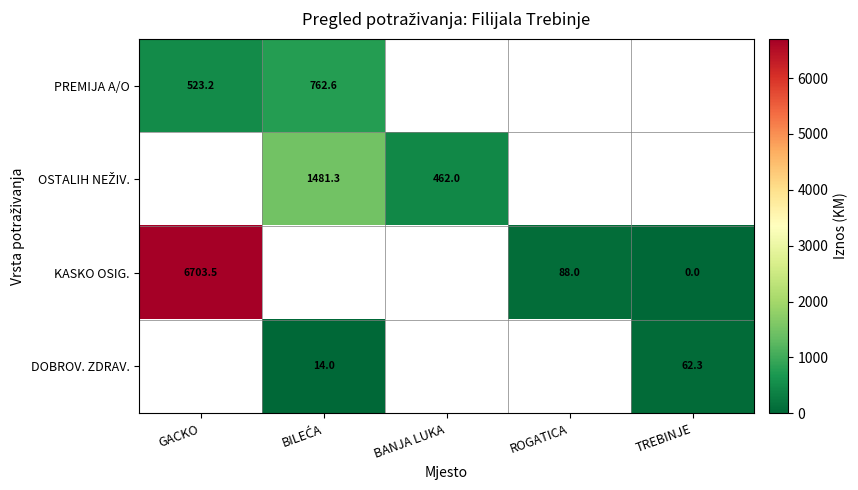

Which has a higher value, TREBINJE or ROGATICA?

ROGATICA